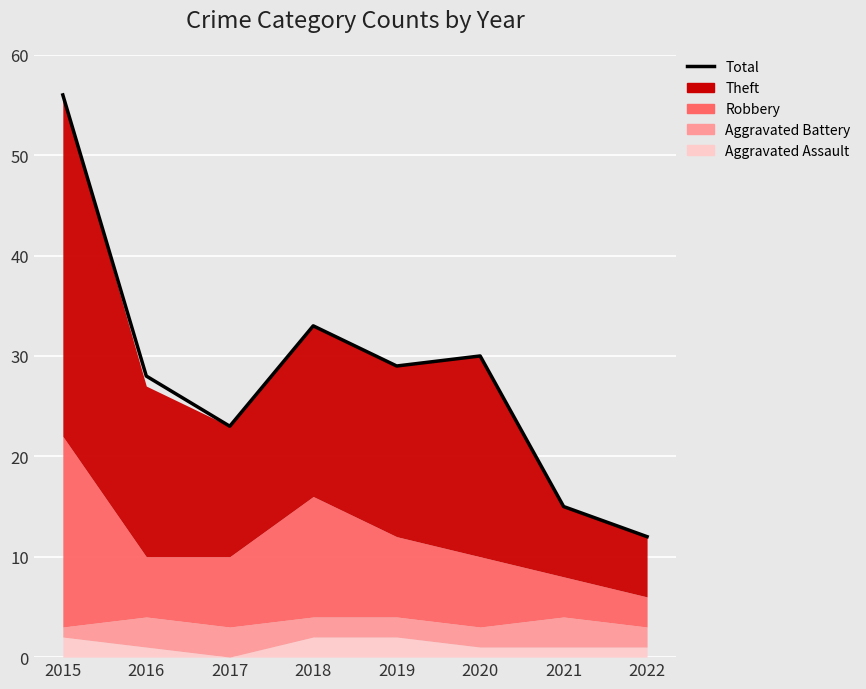

True or false: there are more than 0 points higher than both neighbors.

True